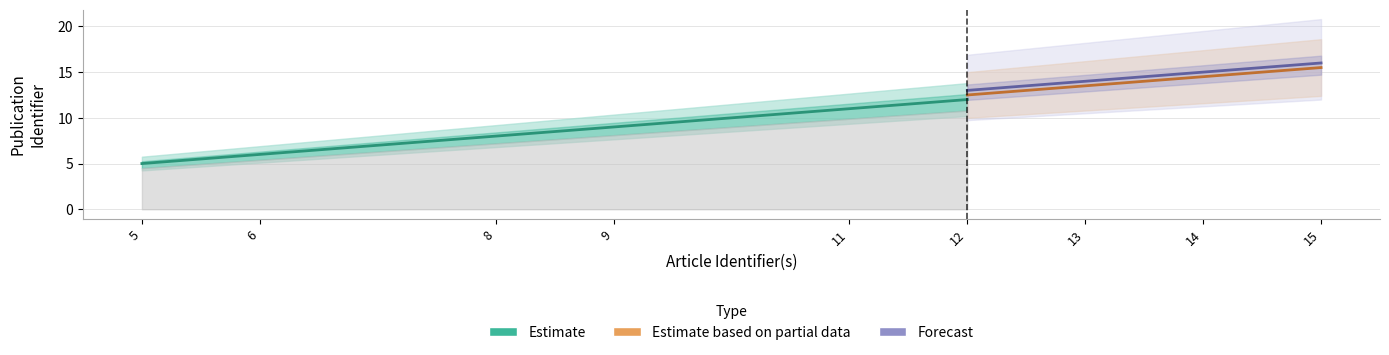

What is the sum of the Estimate based on partial data values at 15 and 5?

21.0